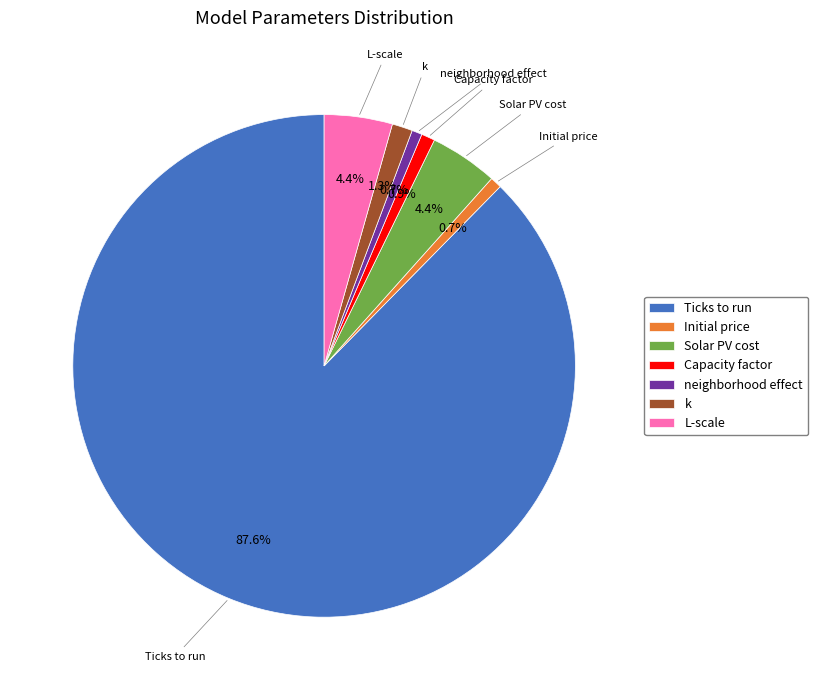

What is the majority slice?

Ticks to run